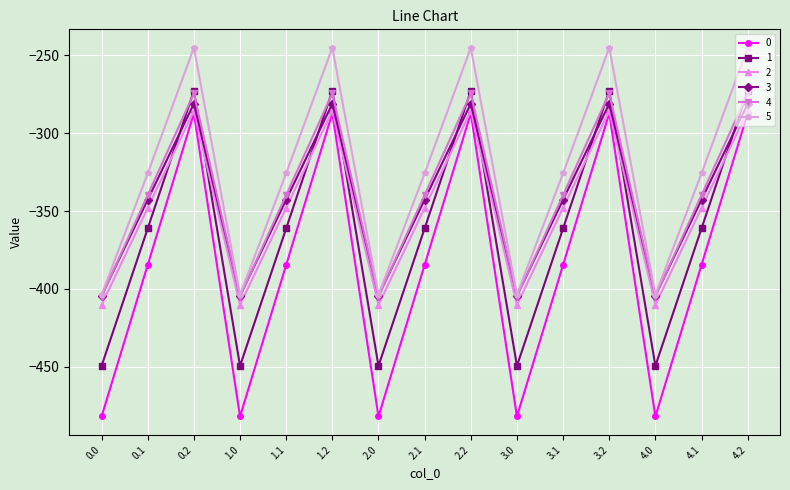

Is this an area chart (filled region under the line)?

No